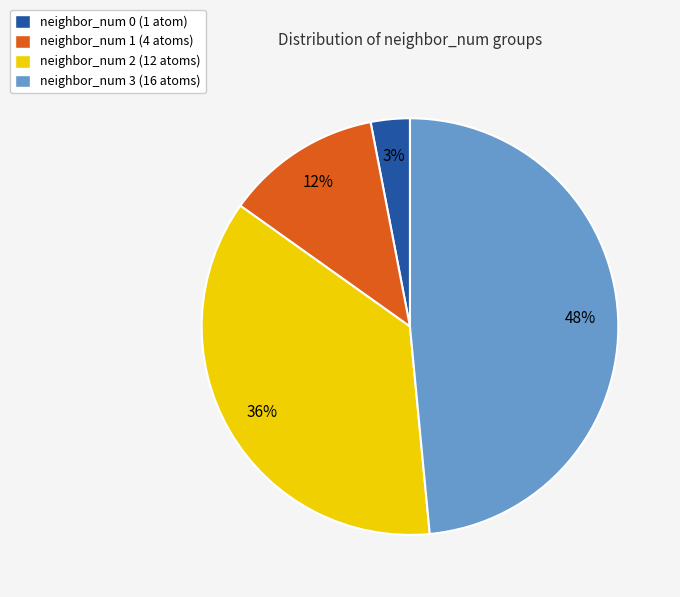

Count the number of slices in the pie.

4